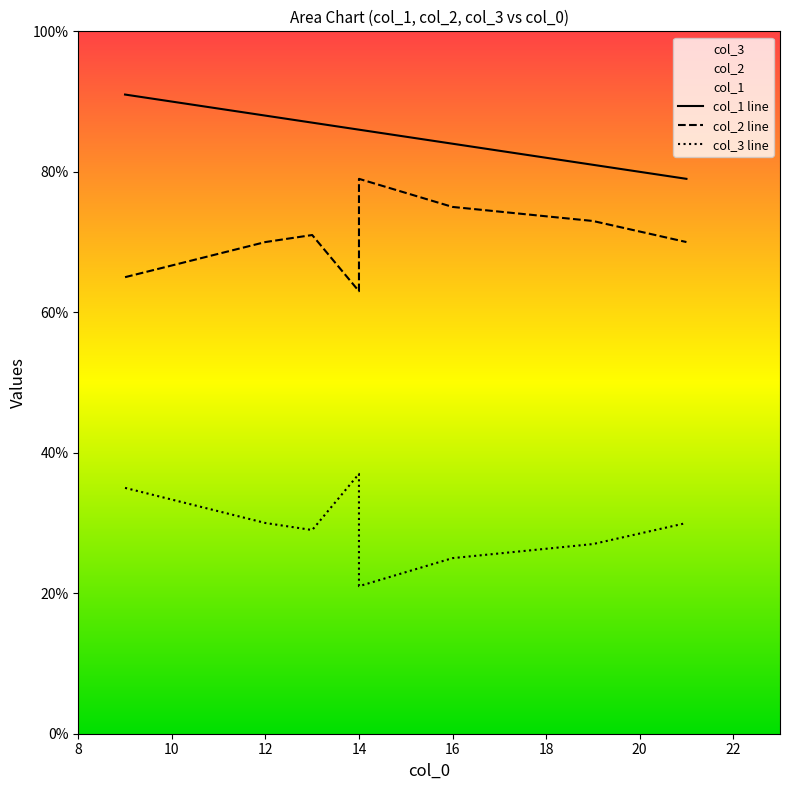

Is it true that col_1 line equals 161 at 8?

False